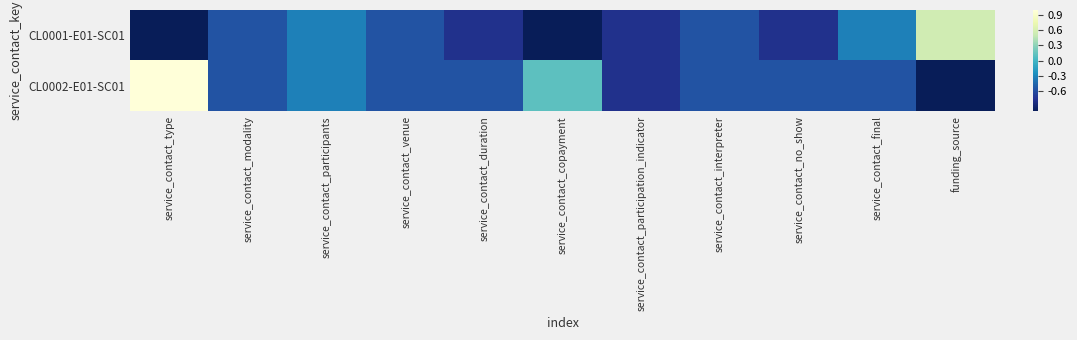

Between service_contact_copayment and service_contact_interpreter, which series saw the biggest shift?

CL0002-E01-SC01